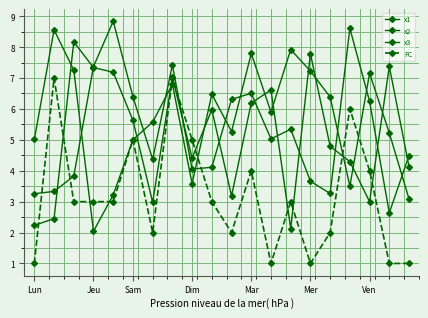

How many categories are shown in the chart?

20